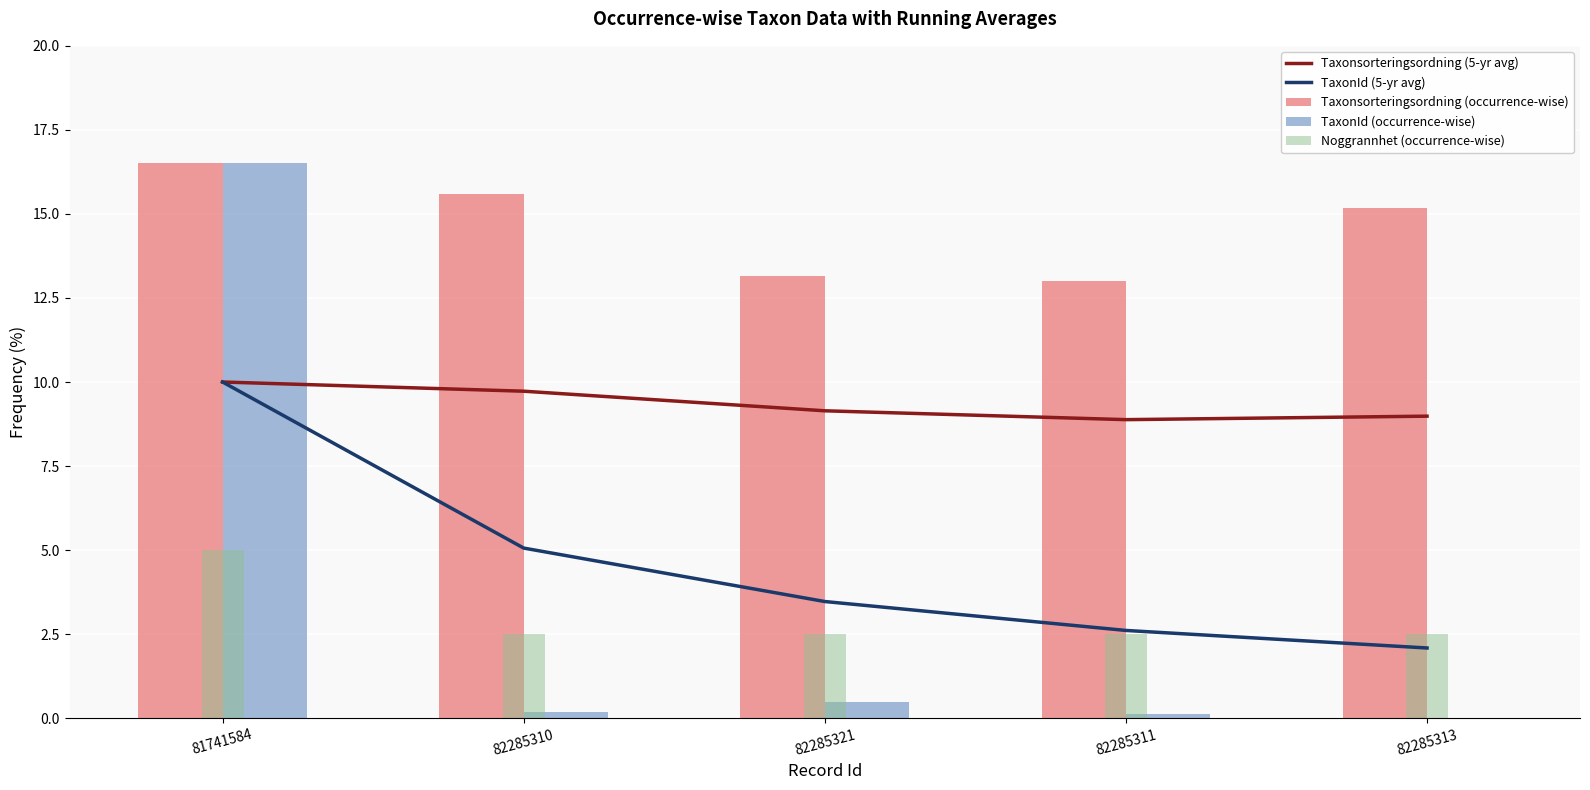

What is the difference between the highest and lowest values at 82285310?

15.4